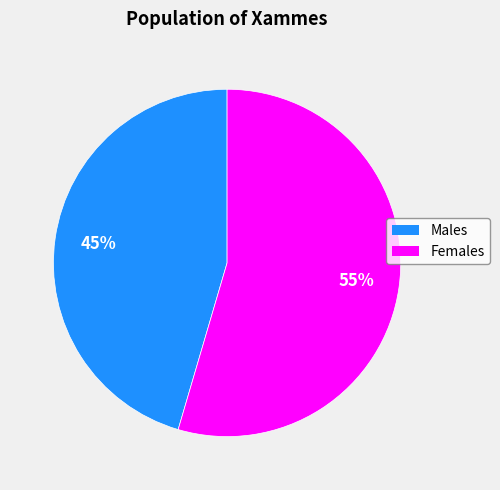

Count the number of slices in the pie.

2